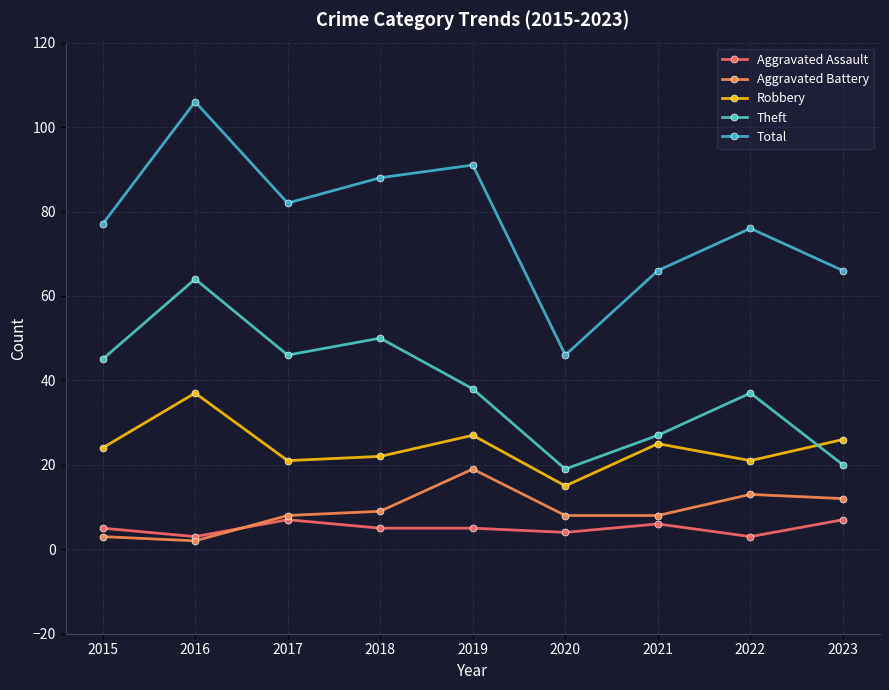

True or false: Aggravated Battery and Robbery intersect in this chart.

False